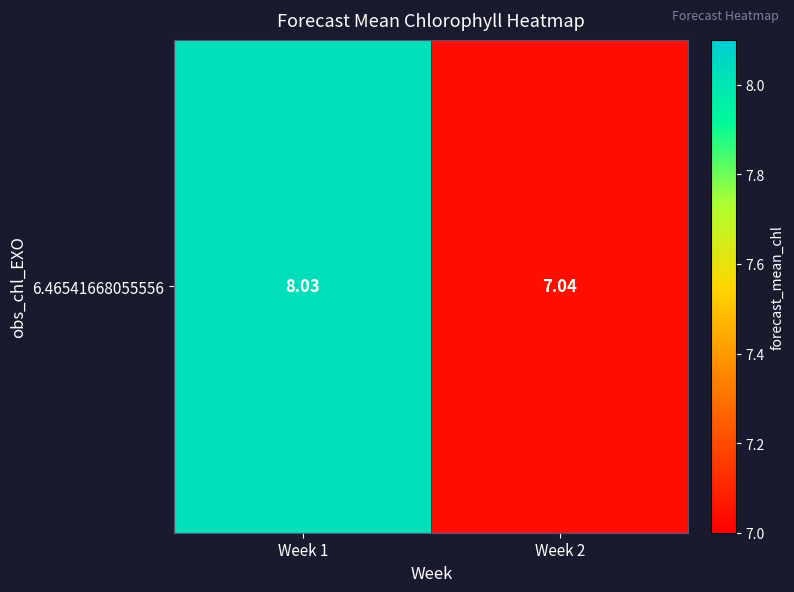

What is the maximum value shown in the chart?

8.0